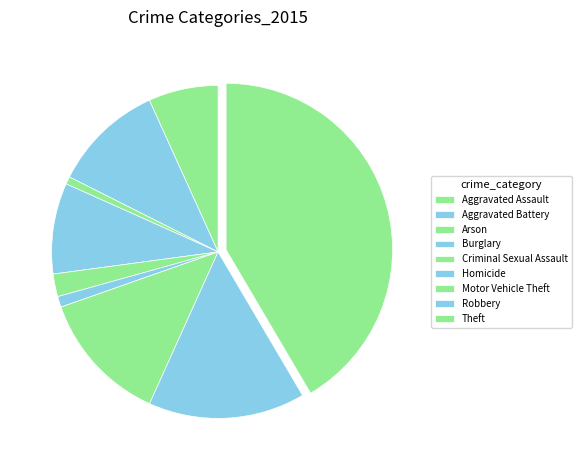

The Aggravated Battery slice represents 4% of the pie. True or false?

False